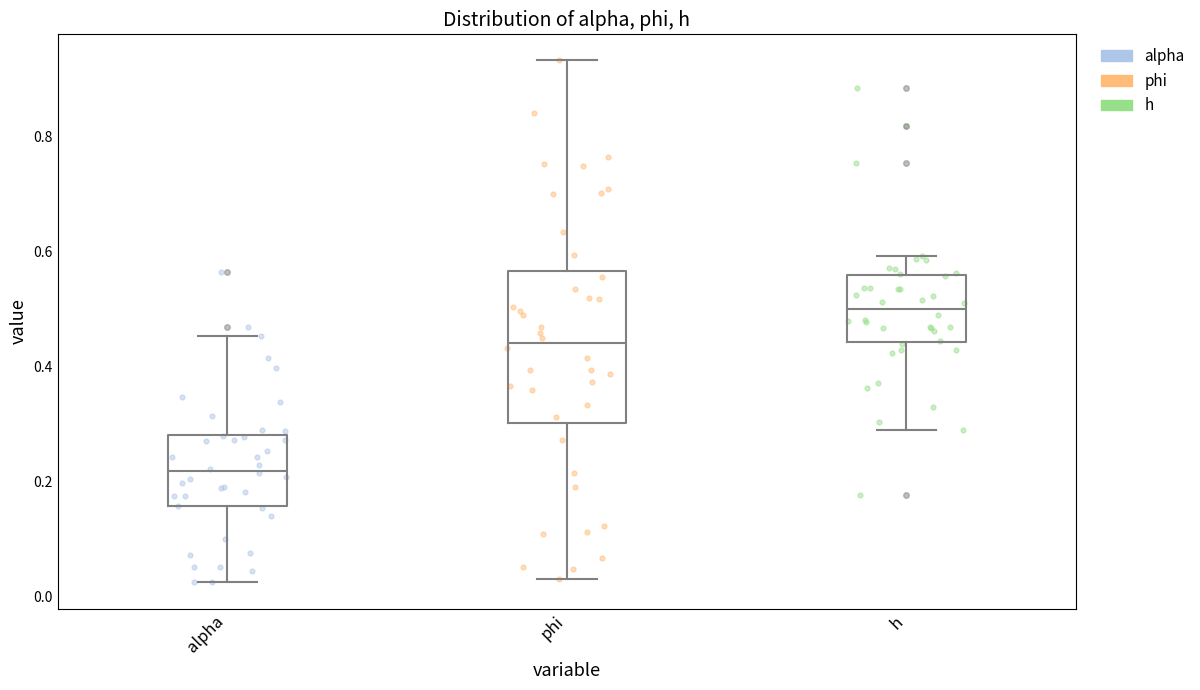

Which box is the tallest, from its lower edge to its upper edge?

phi